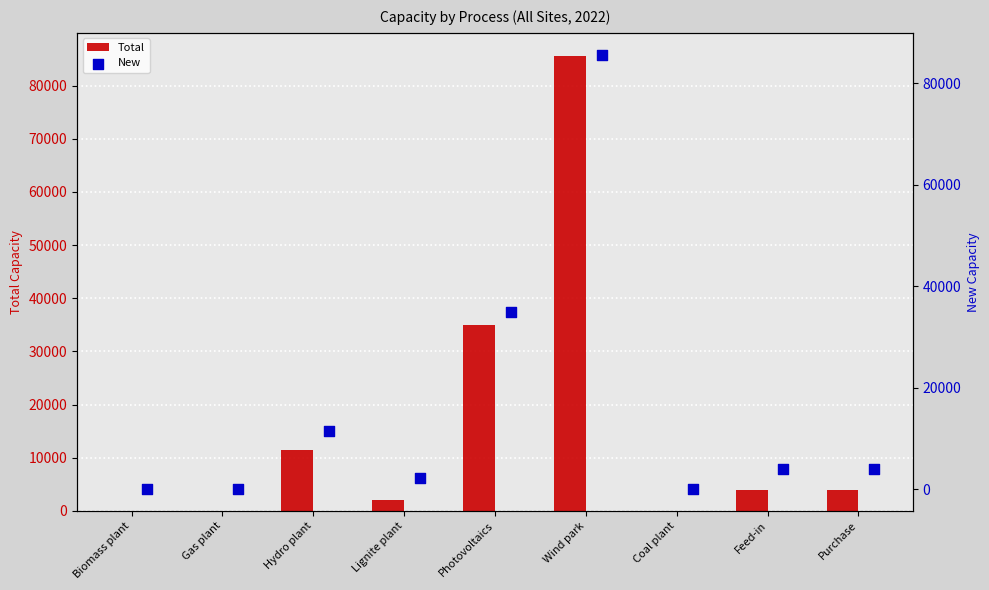

Which series reaches the maximum Y coordinate?

Total